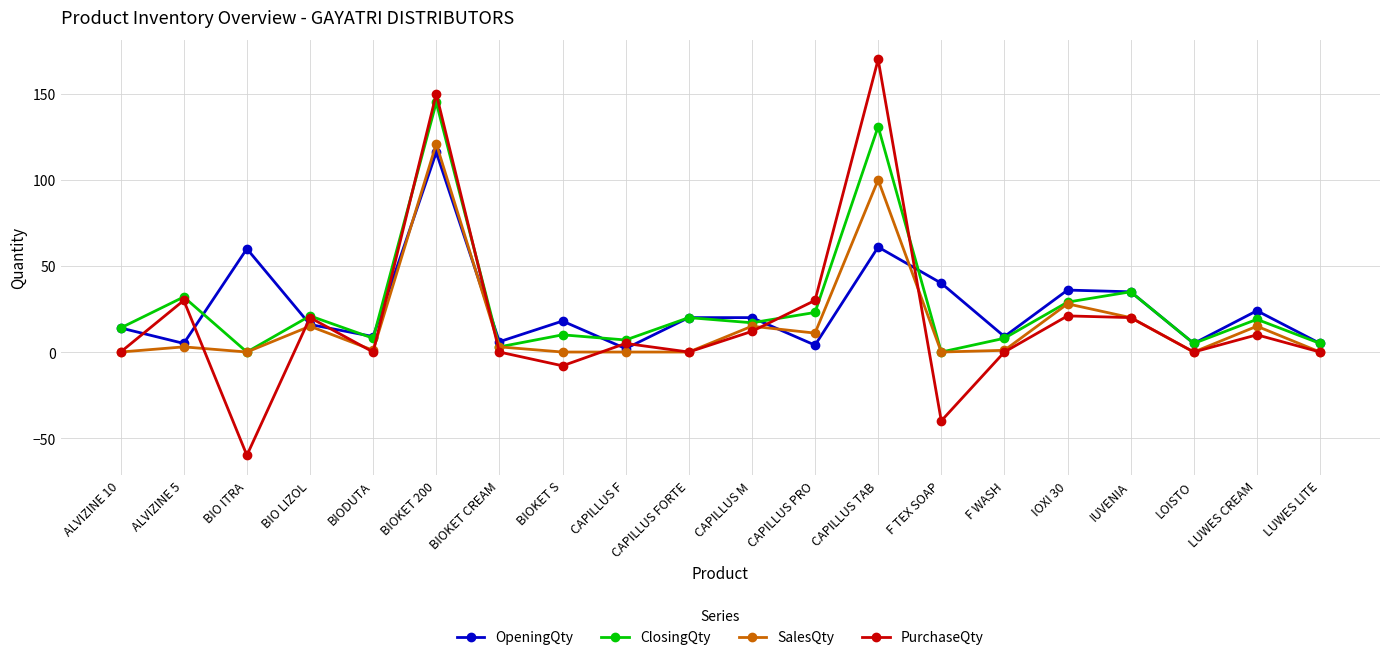

What is the label of the 19th point from the left?

LUWES CREAM